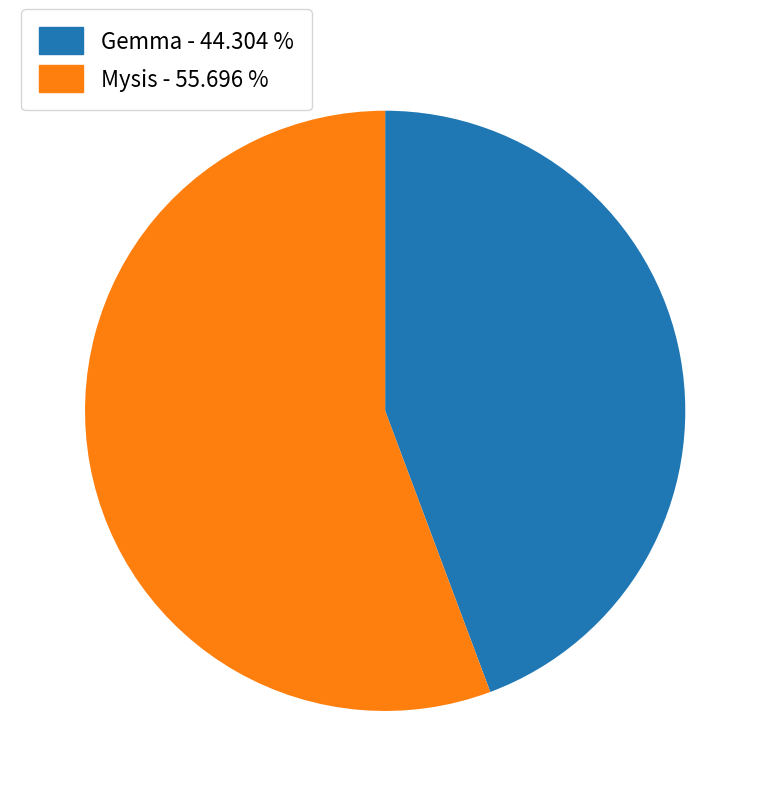

Which slice is the smallest?

Gemma - 44.304 %